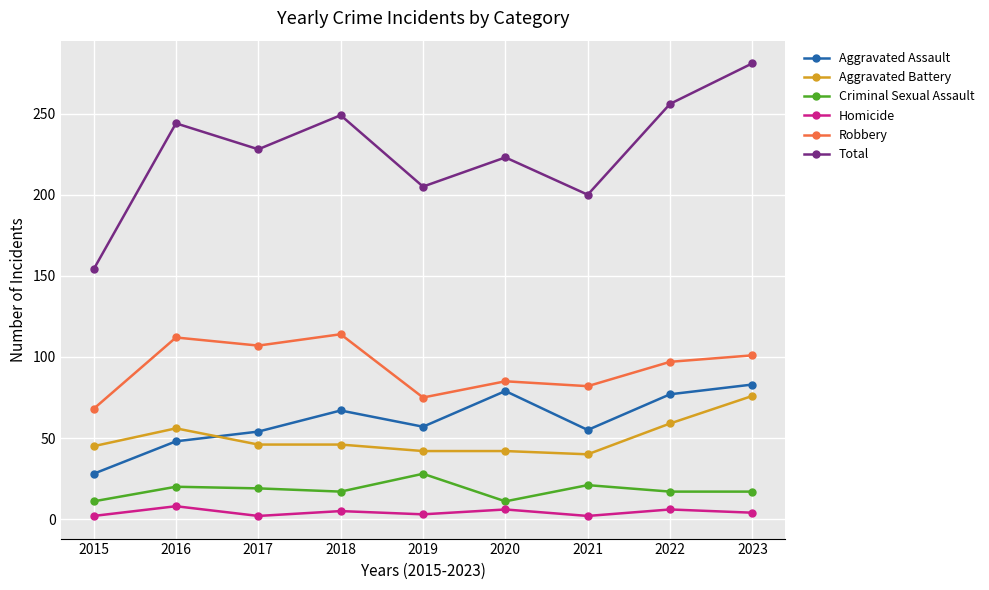

Which category has the highest value across all series?

2023